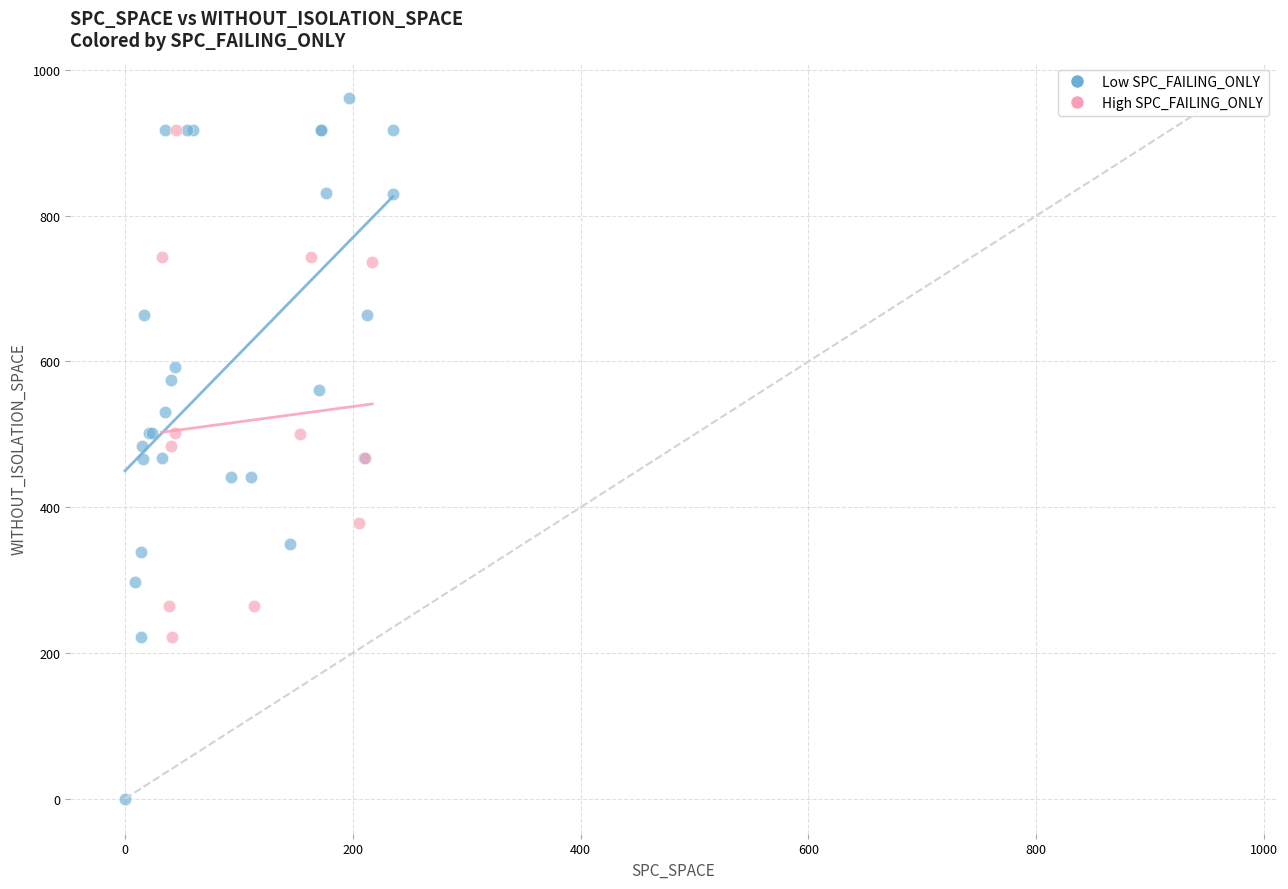

What are all the series names shown in the legend?

Low SPC_FAILING_ONLY, High SPC_FAILING_ONLY